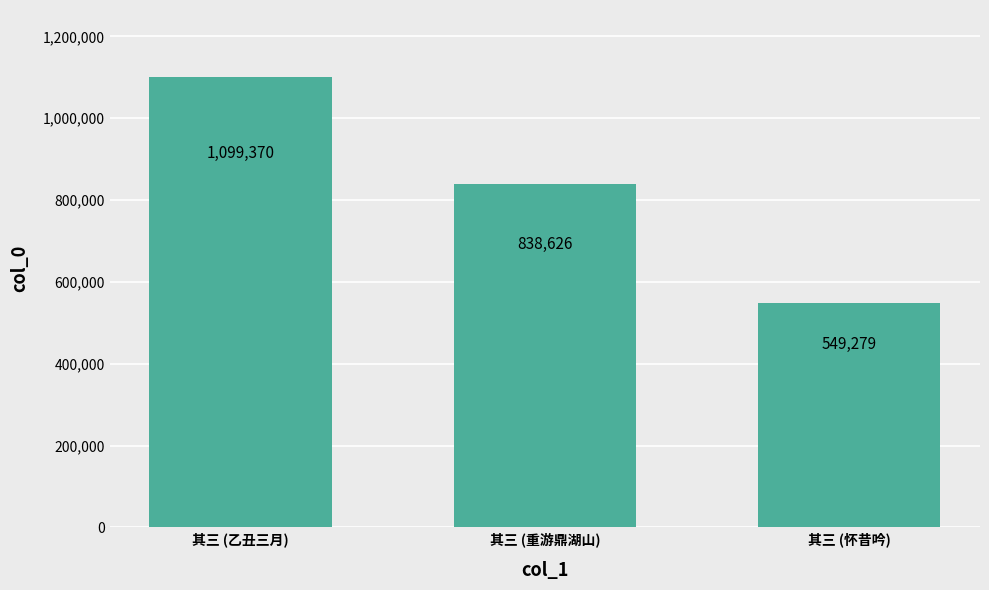

List the labels in order of value, largest first.

其三 (乙丑三月), 其三 (重游鼎湖山), 其三 (怀昔吟)